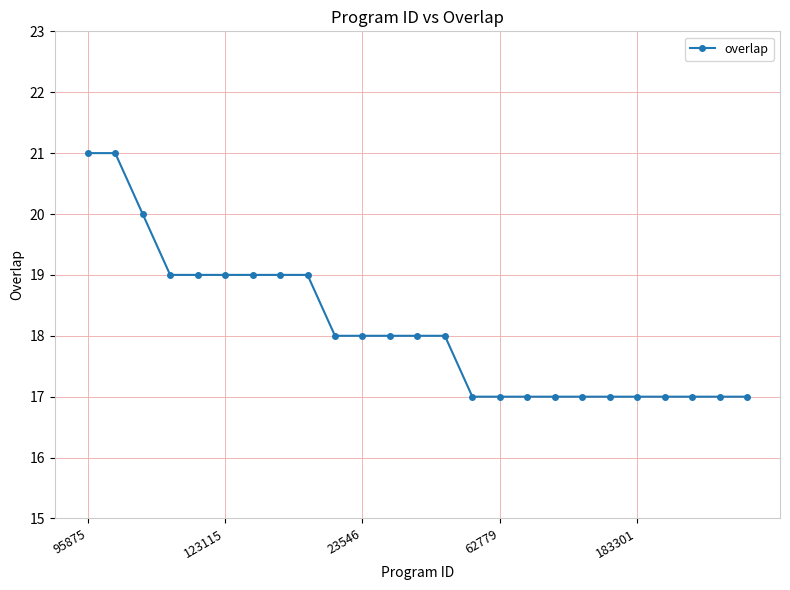

What is the maximum value shown in the chart?

21